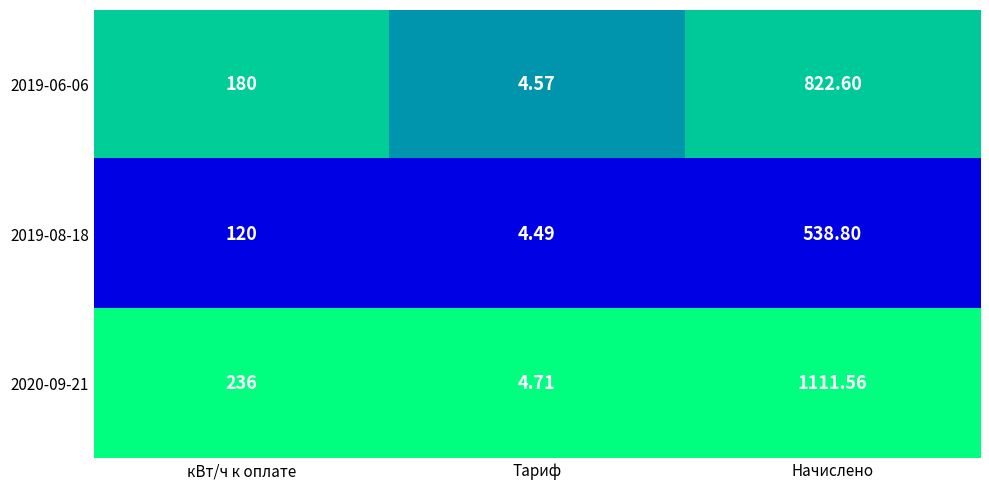

At which category is the sum across all series the highest?

Начислено